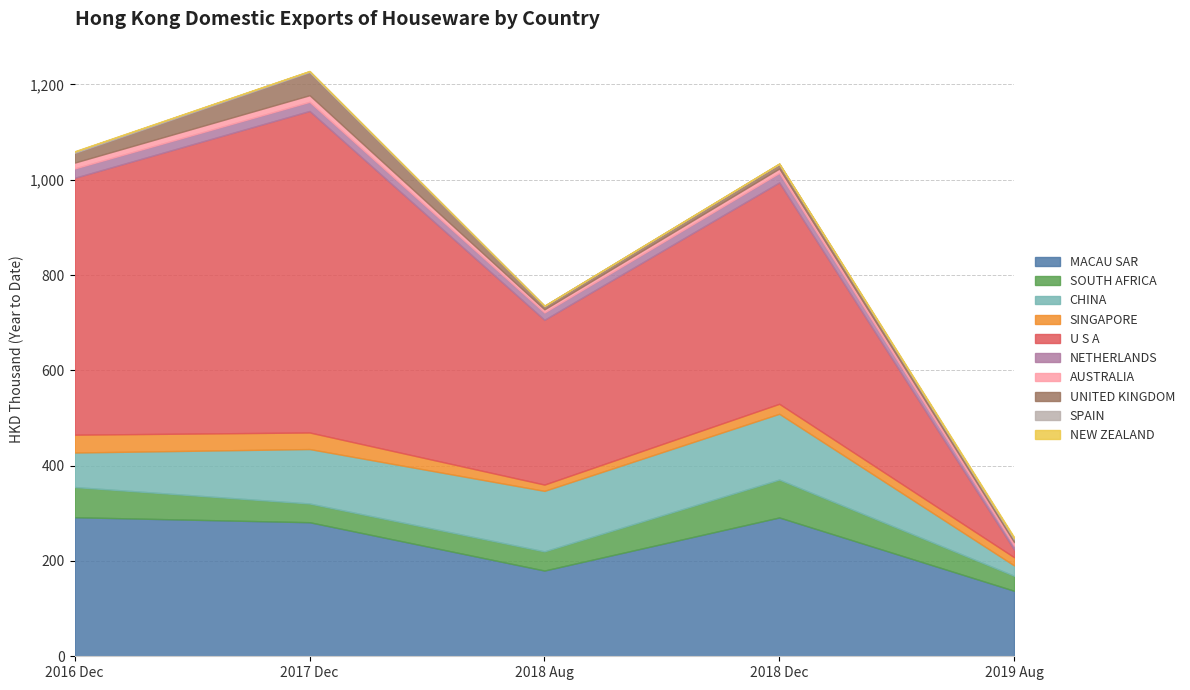

Rank the series at NEW ZEALAND from highest to lowest value.

201908, 201812, 201612, 201712, 201808